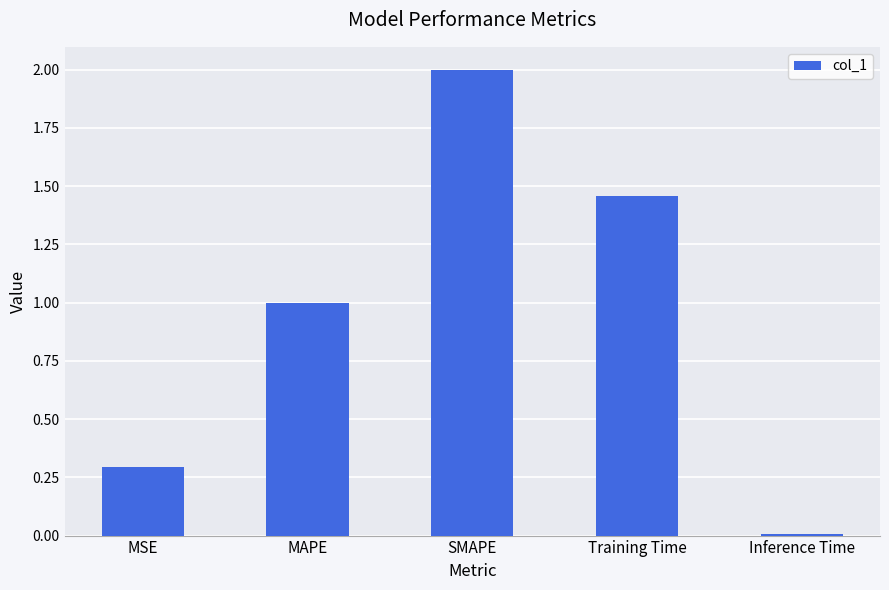

What is the greatest value displayed?

2.0